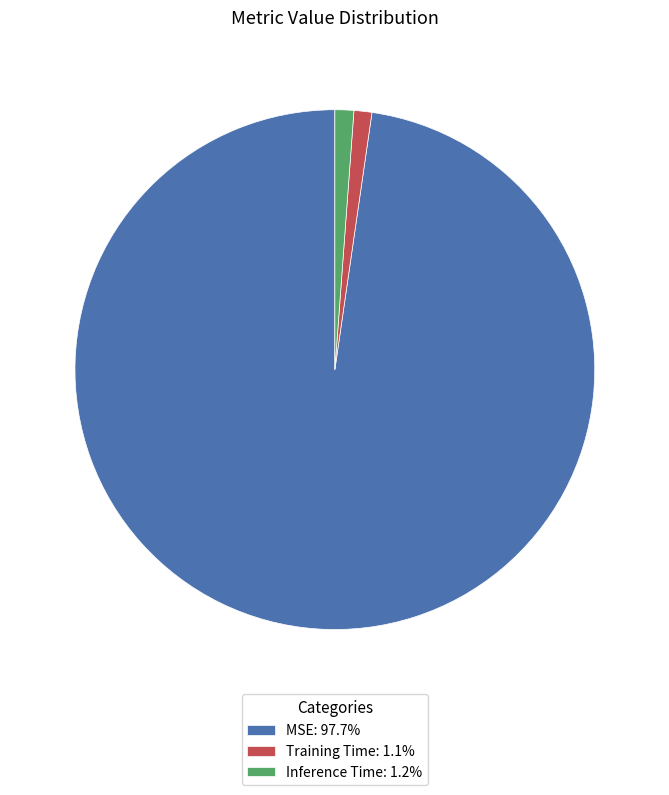

Does MSE: 97.7% account for over 50% of the chart?

Yes